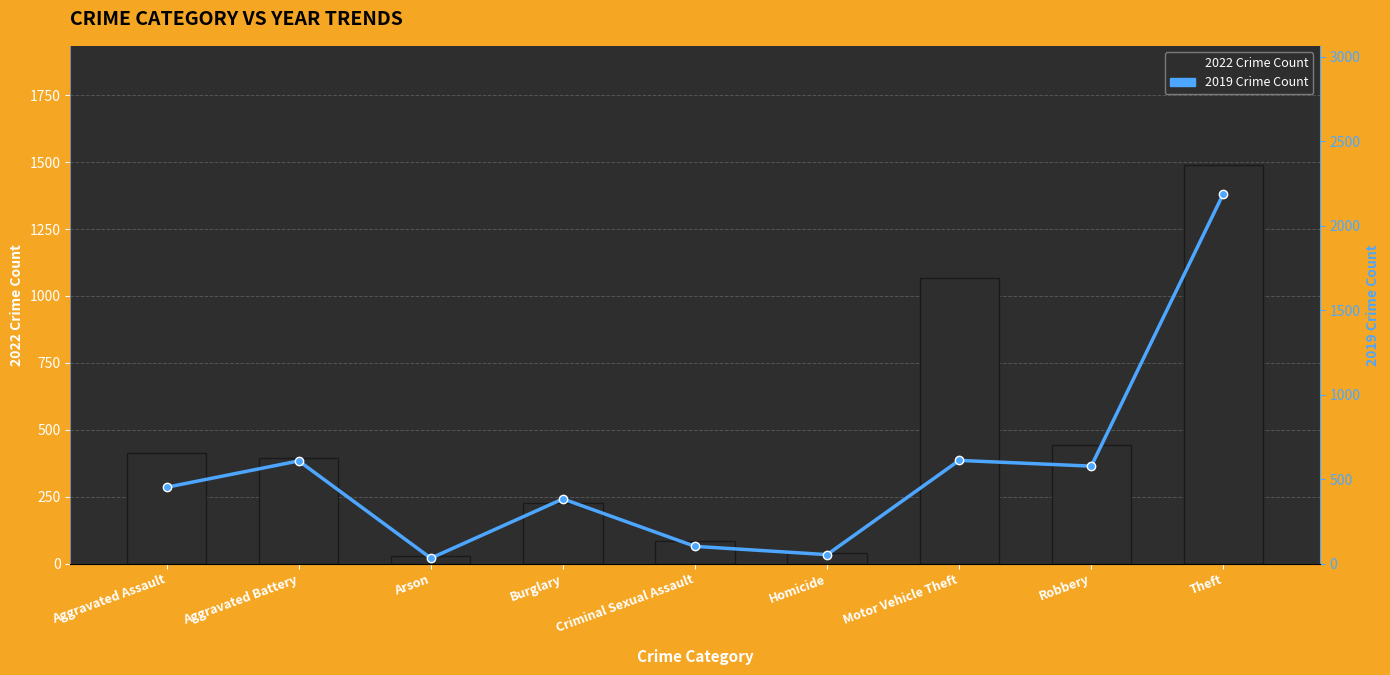

What value does the 2019 Crime Count series have at Robbery, to the nearest 10?

580